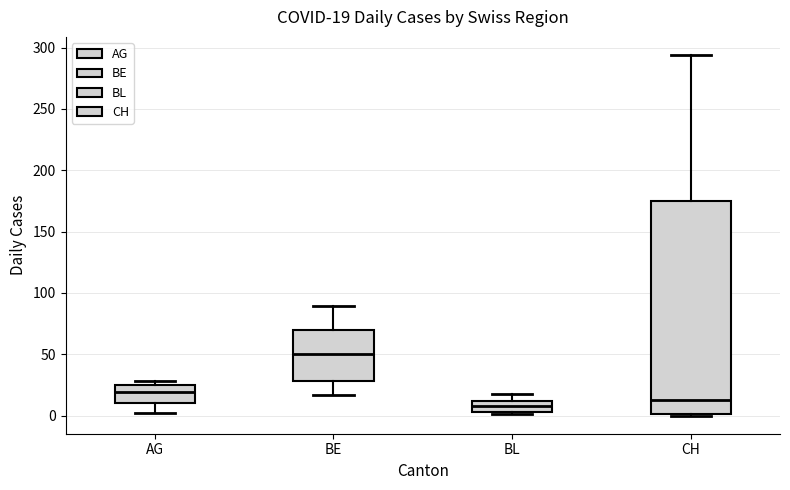

Which box's median line is the lowest?

BL